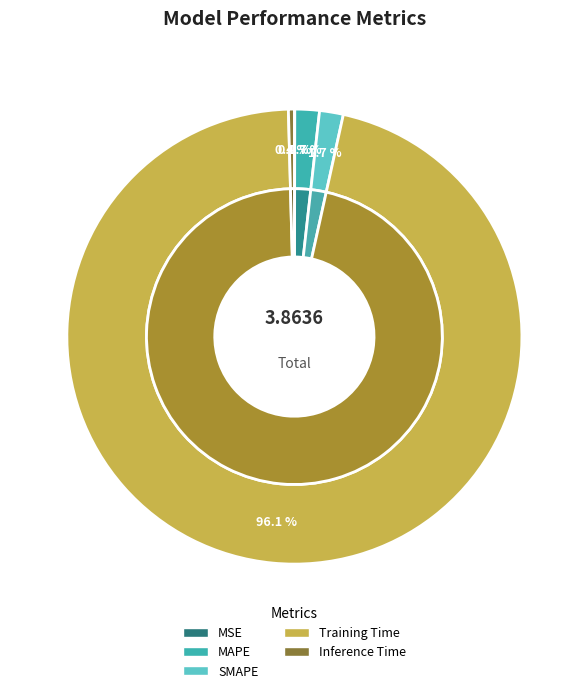

The SMAPE slice represents 2% of the pie. True or false?

True